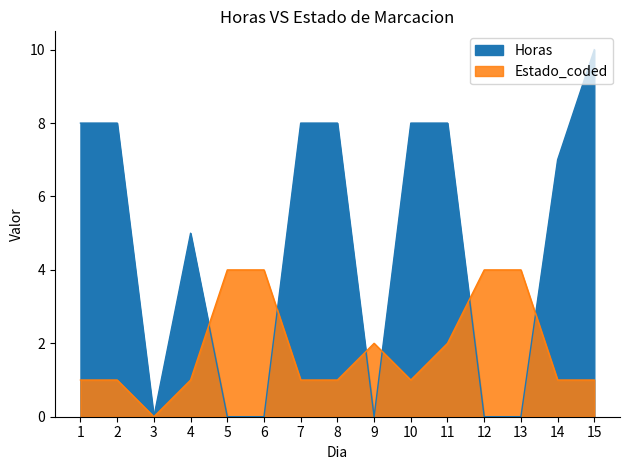

At which category is the sum across all series the highest?

15